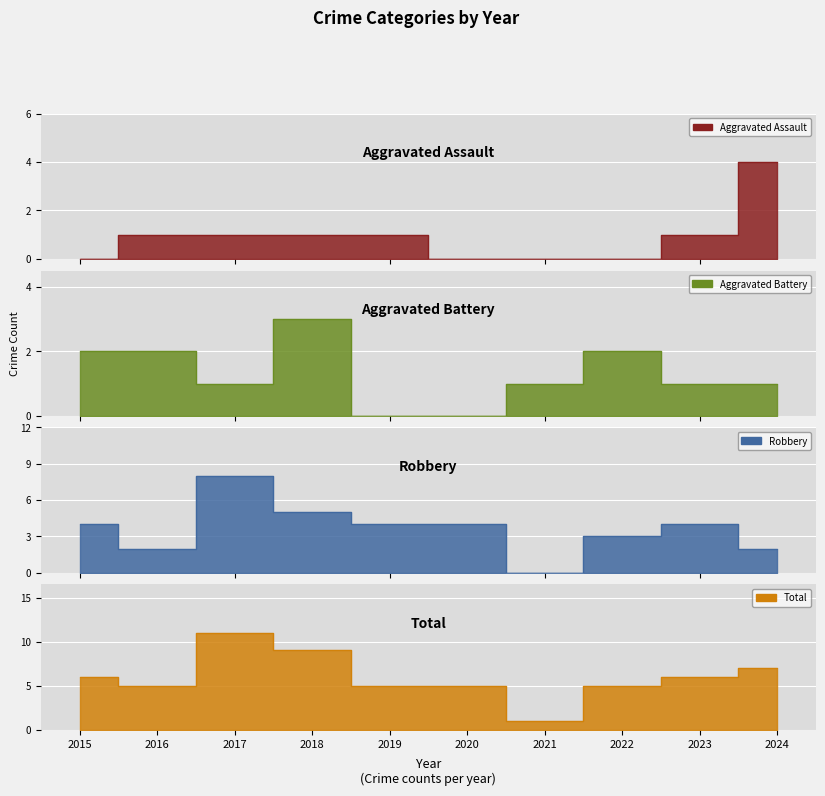

What is the total value across all series at 2021?

2